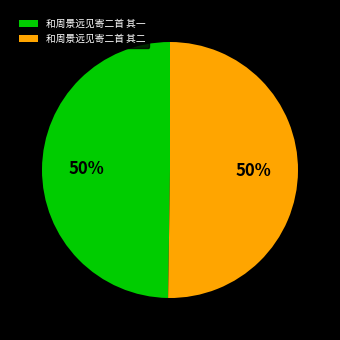

To the nearest percent, what portion does 和周景远见寄二首 其一 represent?

50%